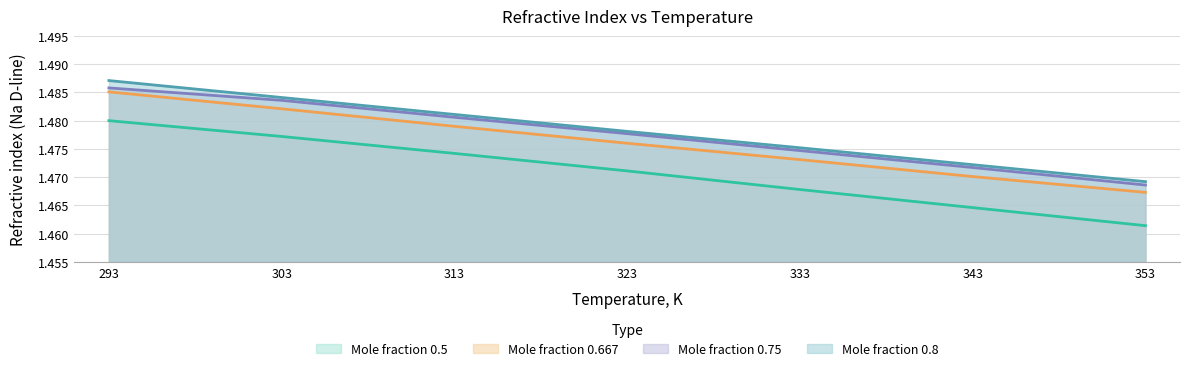

The value of Mole fraction 0.75 at 343 is 0.4. True or false?

False